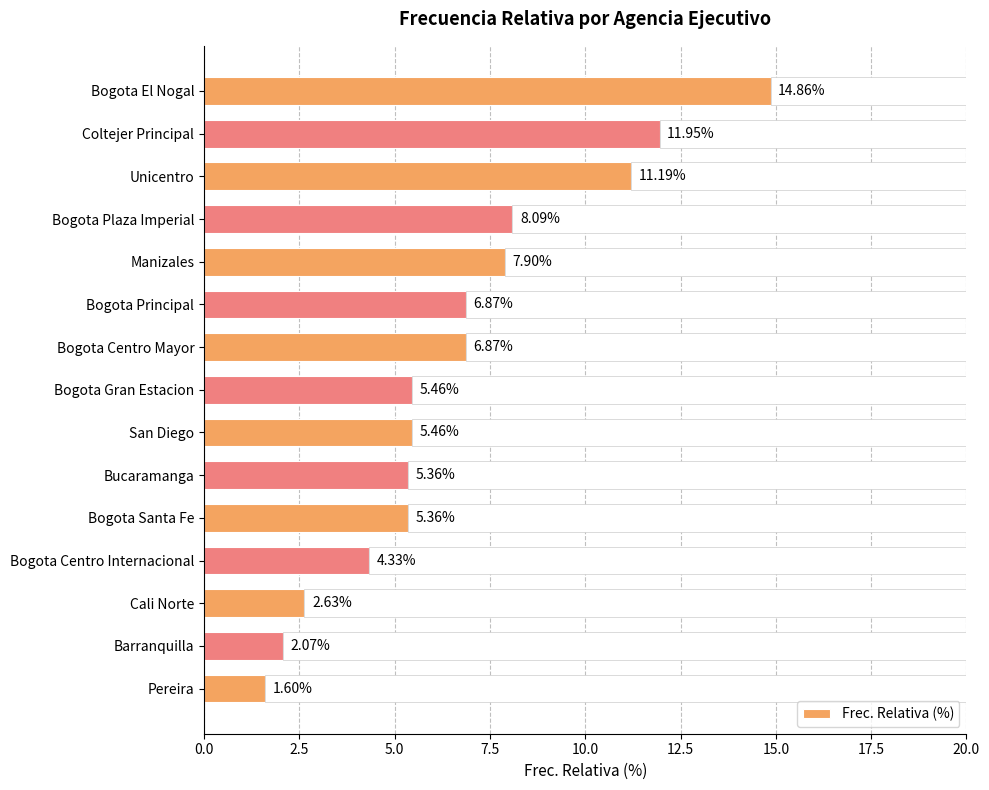

How many values are below 5?

4